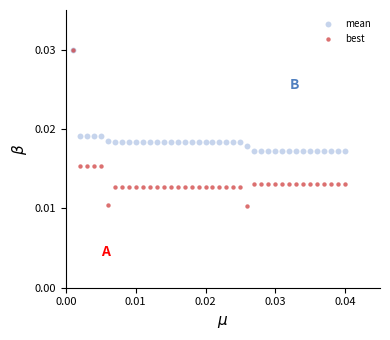

Which series has the widest spread of Y values?

best